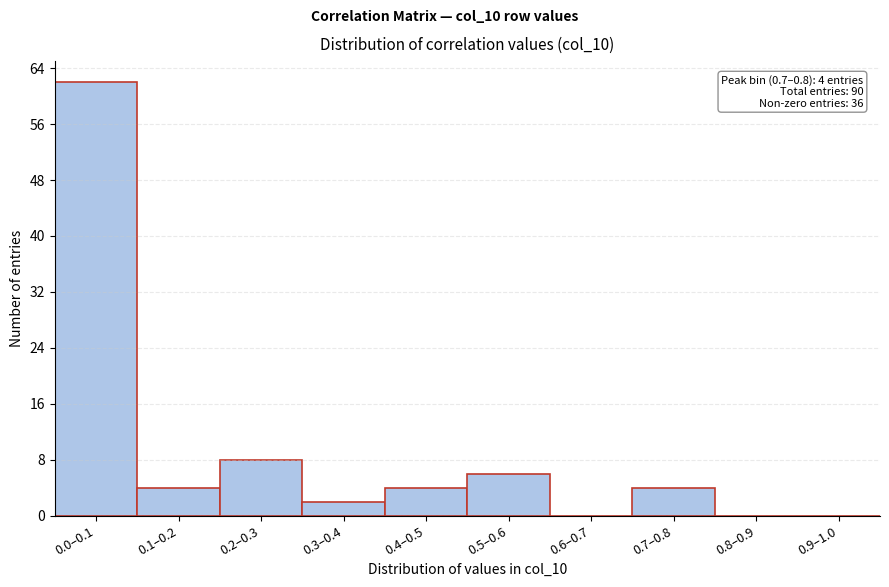

Reading left to right, extract all data points from this chart.

0.0–0.1=62	0.1–0.2=4	0.2–0.3=8	0.3–0.4=2	0.4–0.5=4	0.5–0.6=6	0.6–0.7=0	0.7–0.8=4	0.8–0.9=0	0.9–1.0=0